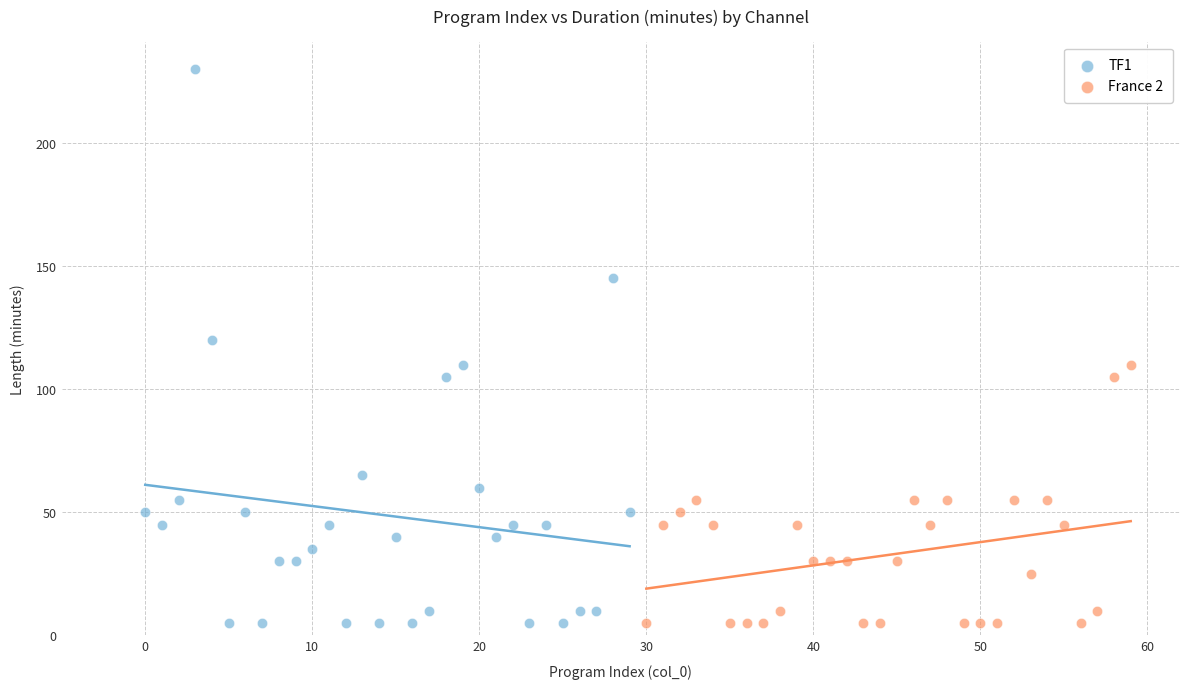

Which series contains the highest Y value?

TF1